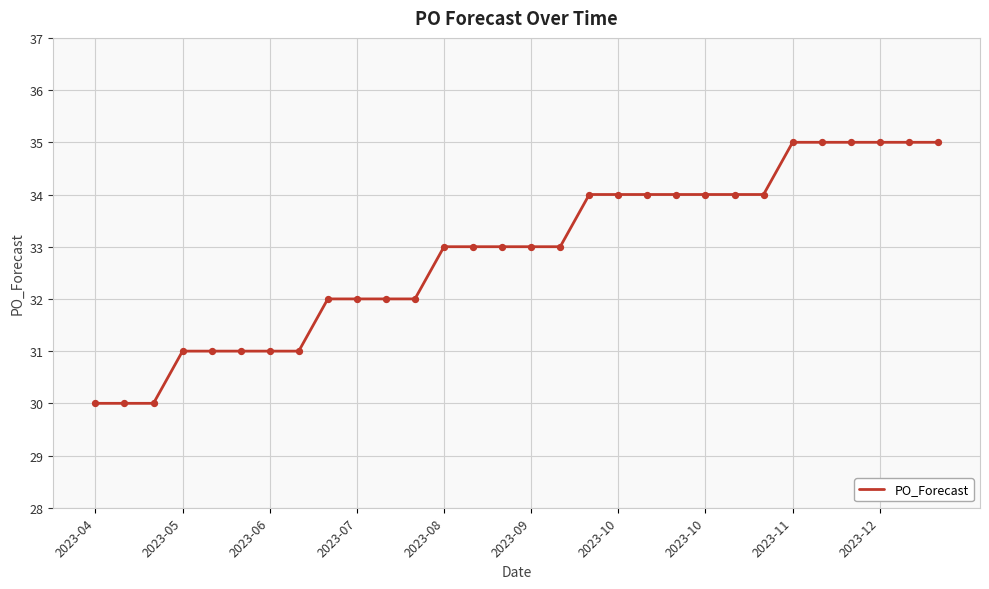

What is the smallest value displayed?

30